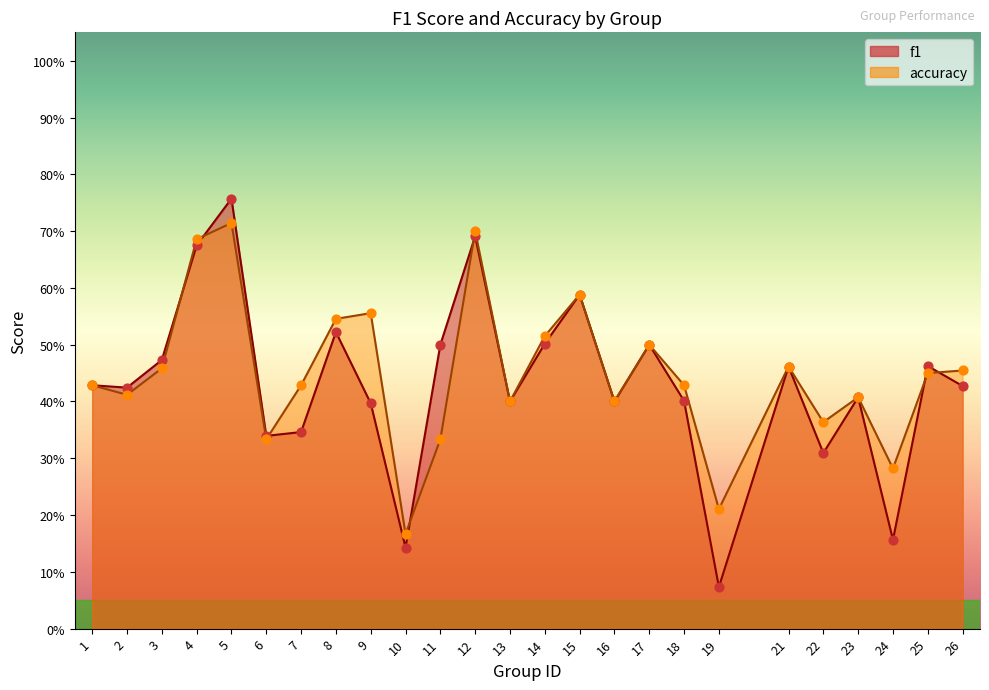

Which series has the widest spread of Y values?

f1